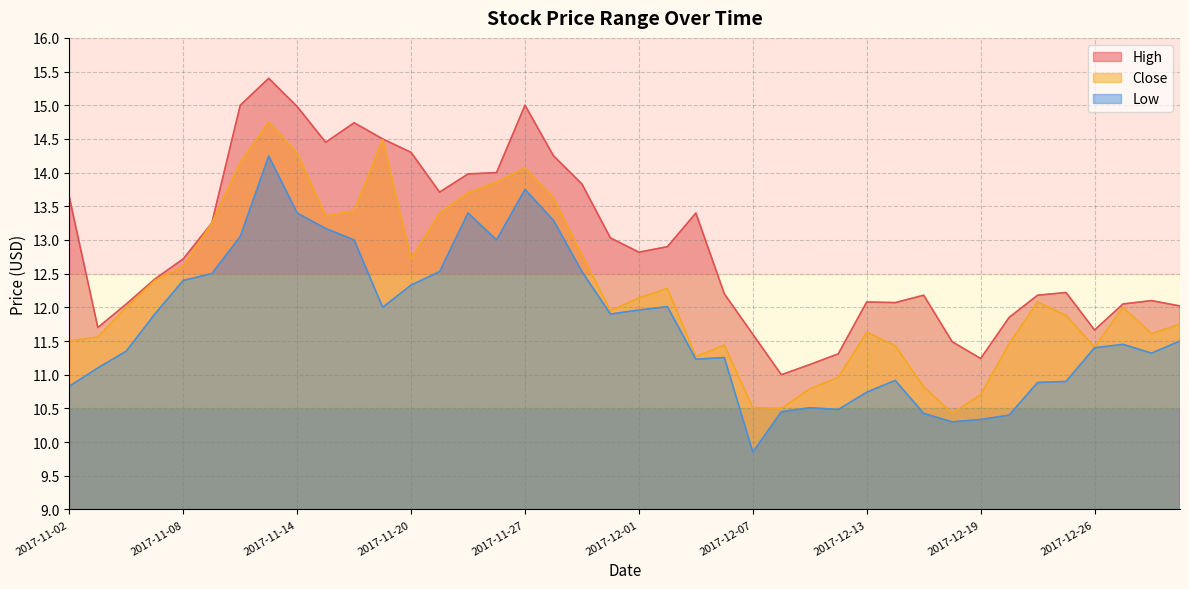

True or false: High has a value of 12.1 at 2017-12-14.

True